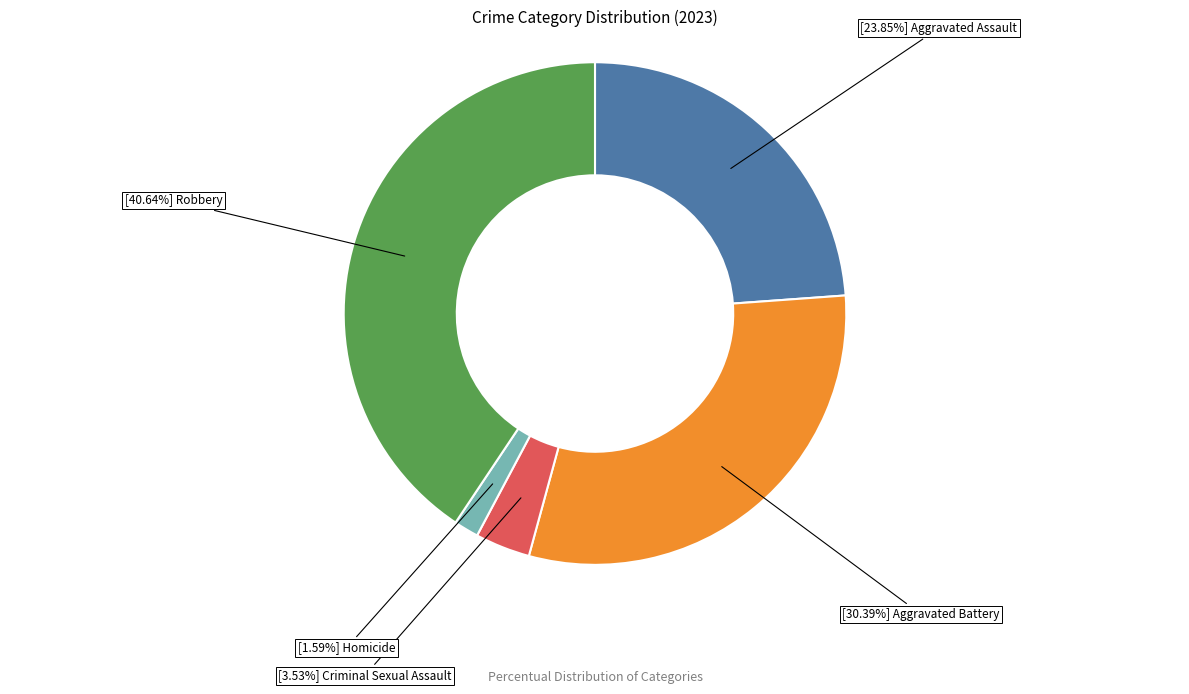

Does any single category account for the majority?

No